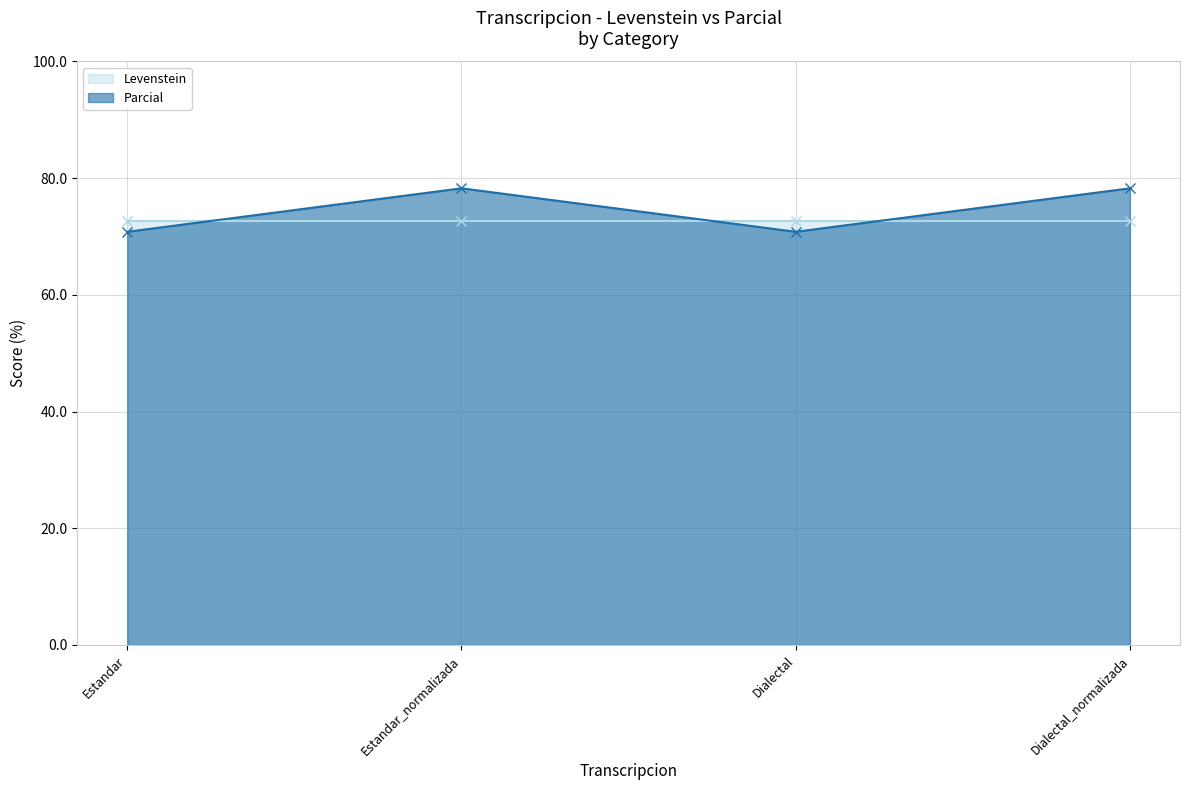

True or false: the data shows 70.8 at Dialectal.

True